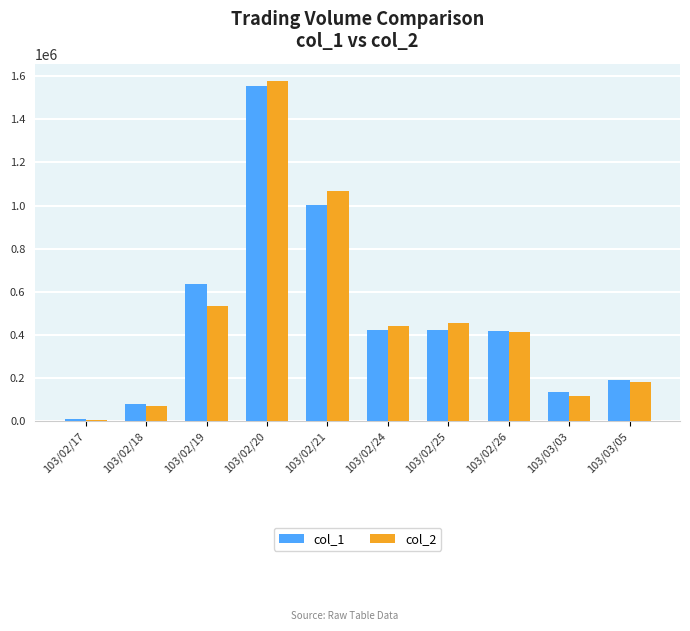

At 103/03/03, list the series in order from largest to smallest.

col_1, col_2